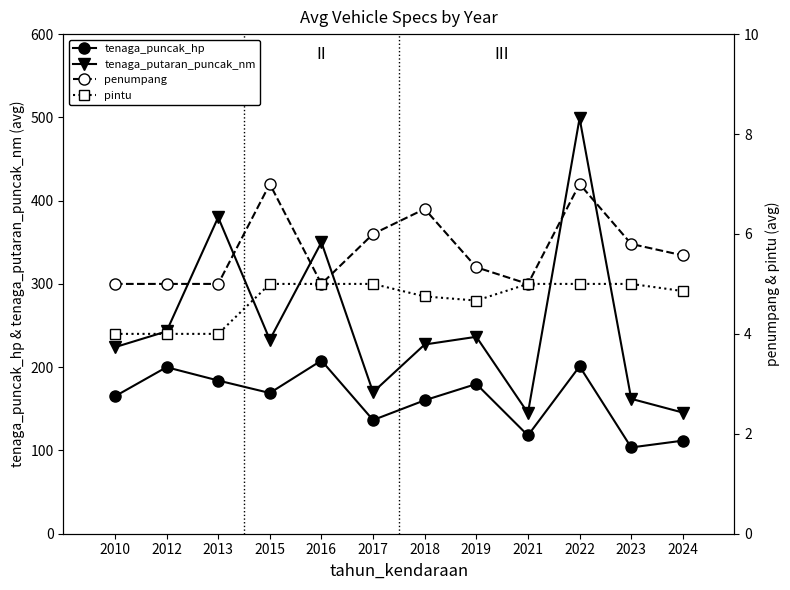

Reading left to right, what are all the values shown in this chart?

tenaga_puncak_hp: 2010=165.0	2012=200.0	2013=184.0	2015=169.0	2016=208.0	2017=136.5	2018=160.2	2019=179.8	2021=118.0	2022=201.0	2023=103.6	2024=111.8
tenaga_putaran_puncak_nm: 2010=224.0	2012=243.0	2013=380.0	2015=233.0	2016=350.0	2017=170.0	2018=227.2	2019=236.5	2021=145.0	2022=499.0	2023=162.0	2024=145.5
penumpang: 2010=5.0	2012=5.0	2013=5.0	2015=7.0	2016=5.0	2017=6.0	2018=6.5	2019=5.3	2021=5.0	2022=7.0	2023=5.8	2024=5.6
pintu: 2010=4.0	2012=4.0	2013=4.0	2015=5.0	2016=5.0	2017=5.0	2018=4.8	2019=4.7	2021=5.0	2022=5.0	2023=5.0	2024=4.9